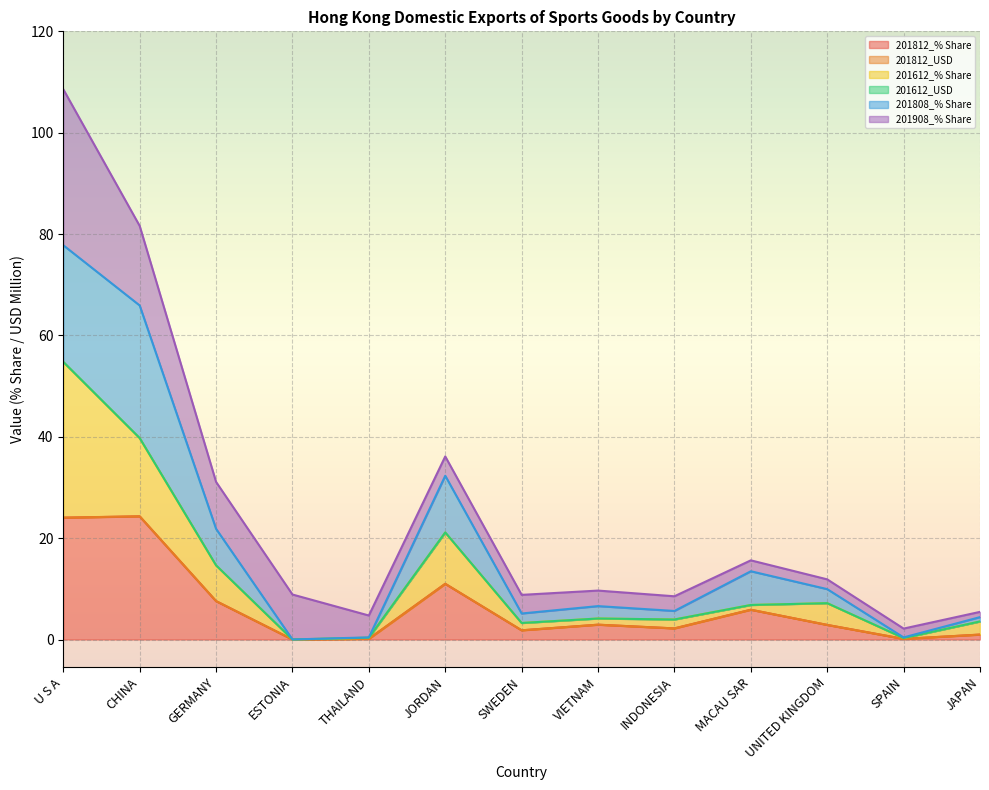

How many values in the 201812_USD series are below 2?

5